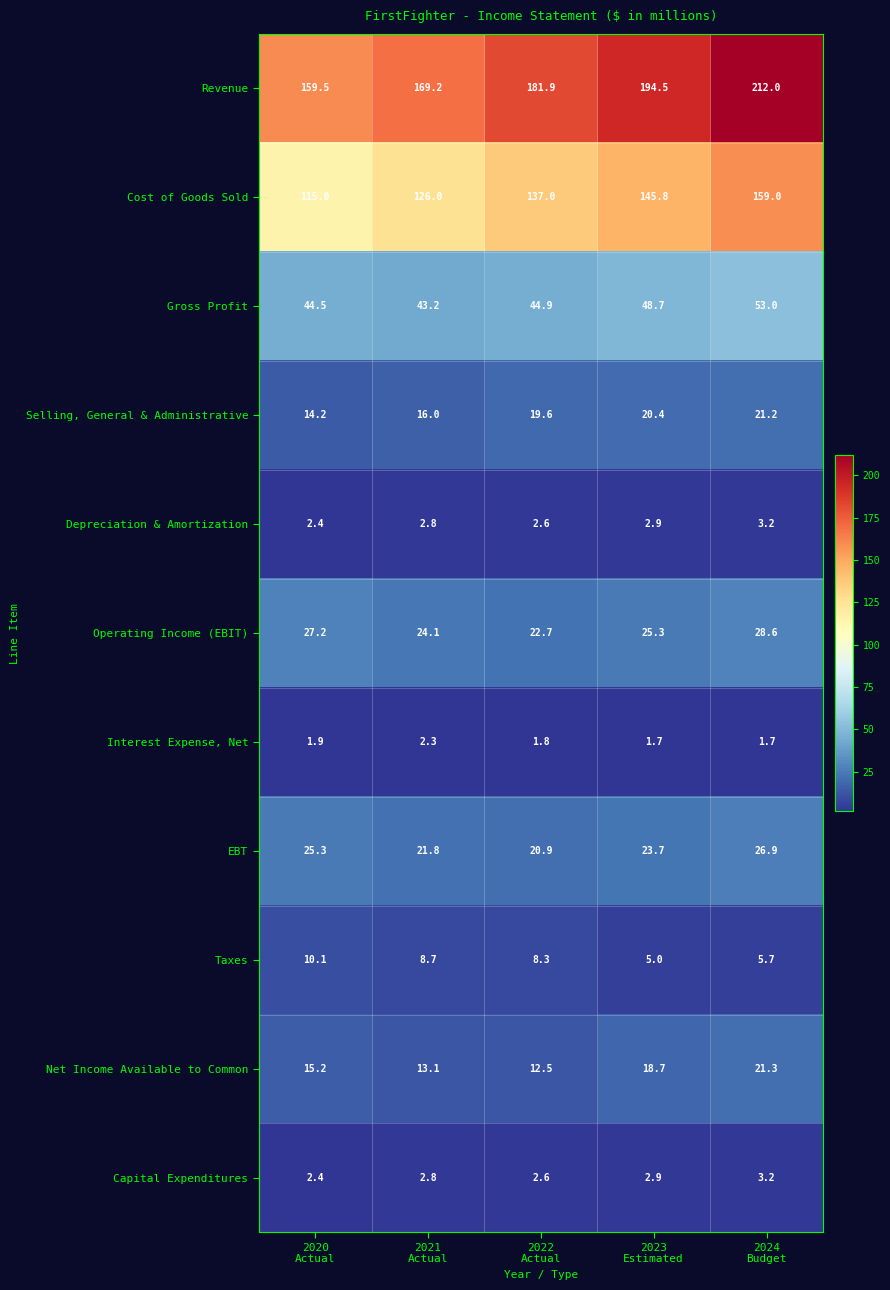

What is the minimum value shown in the chart?

1.7